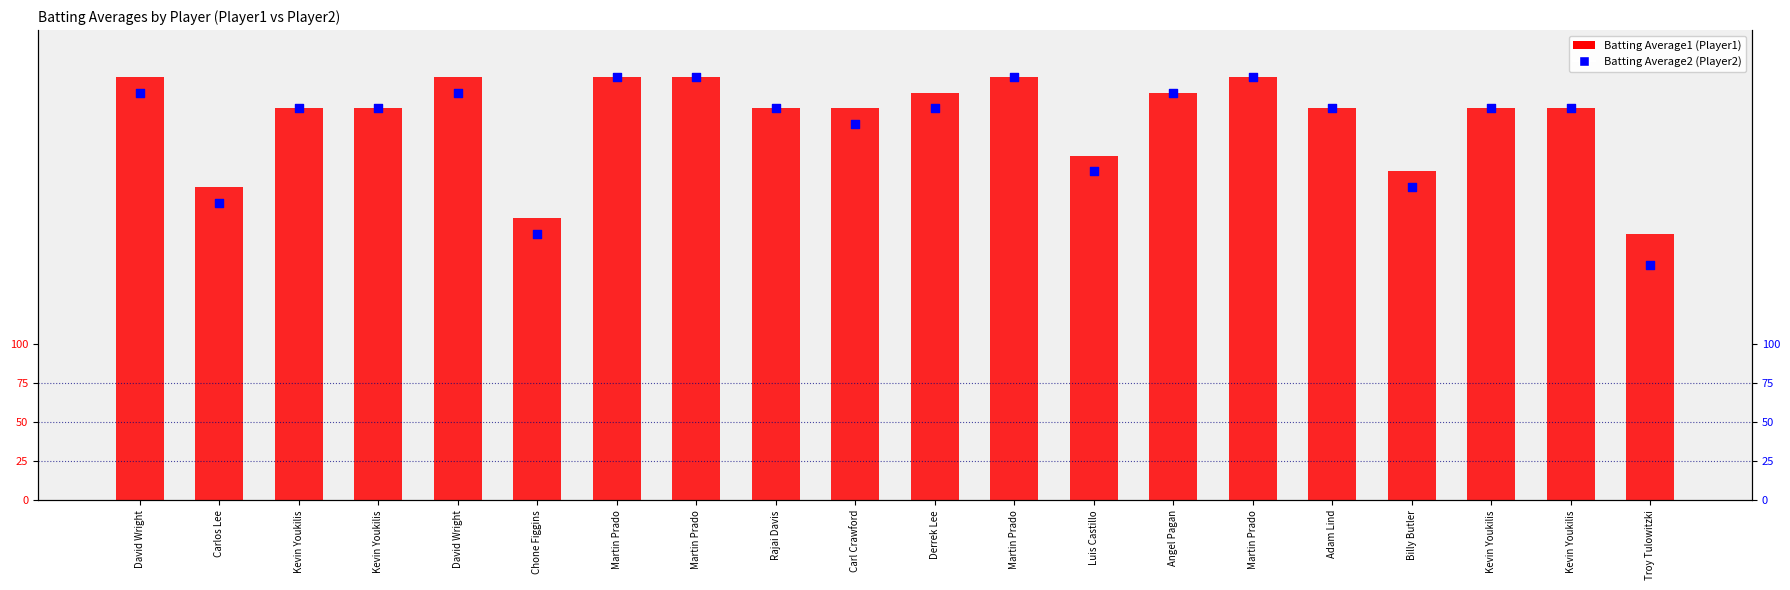

What are all the series names shown in the legend?

Batting Average1, Batting Average2